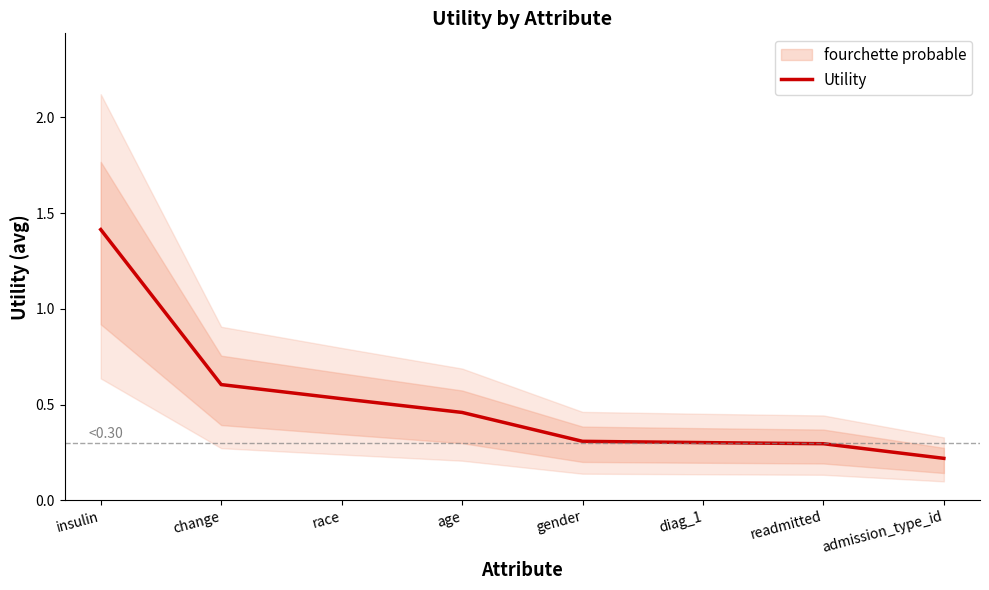

Reading left to right, transcribe all the data shown in this chart.

1.4	0.6	0.5	0.5	0.3	0.3	0.3	0.2